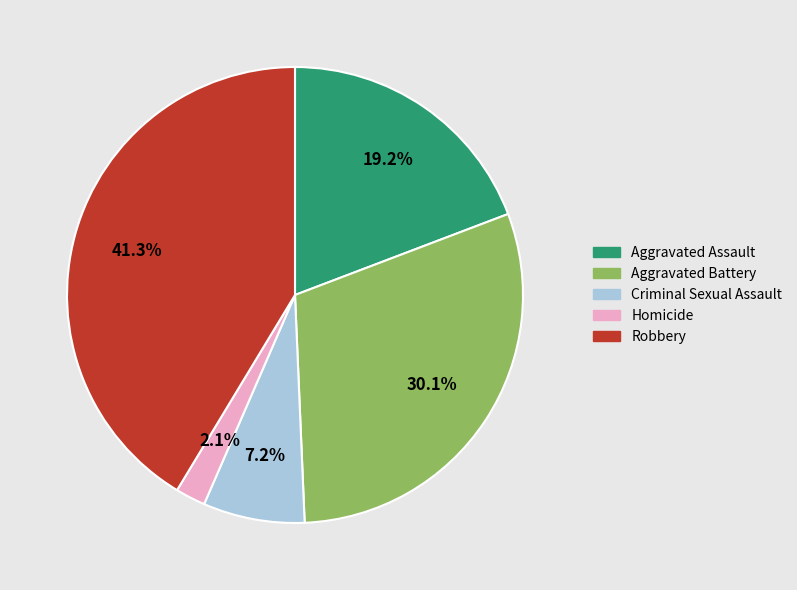

Is Criminal Sexual Assault the majority of the pie?

No